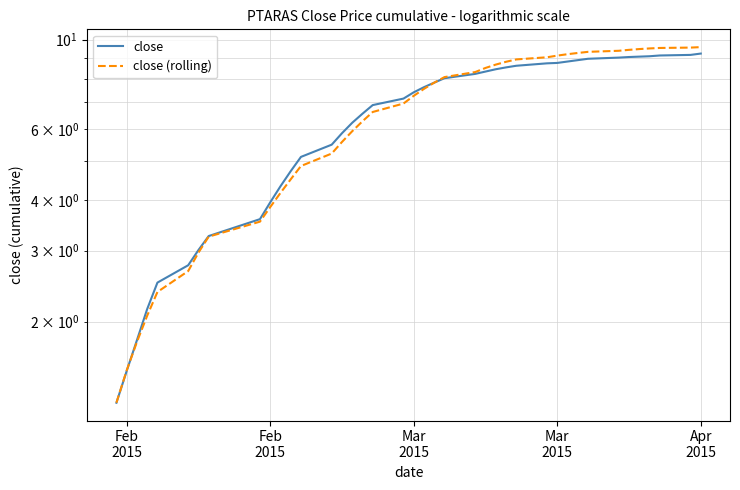

What is the approximate value of close (rolling) at Mar 2015?

7.3